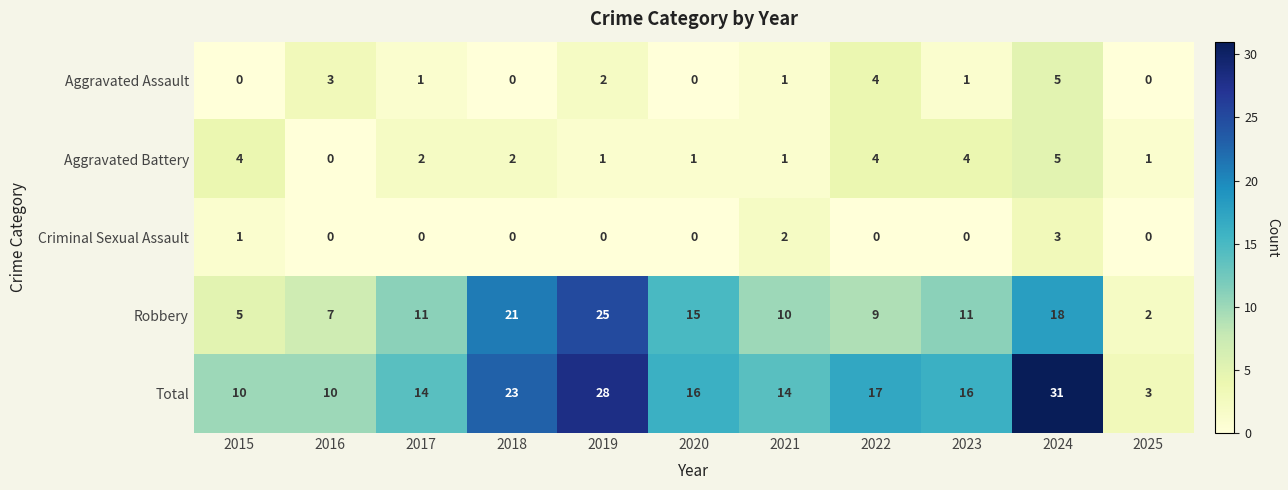

How many series are shown in this chart?

5